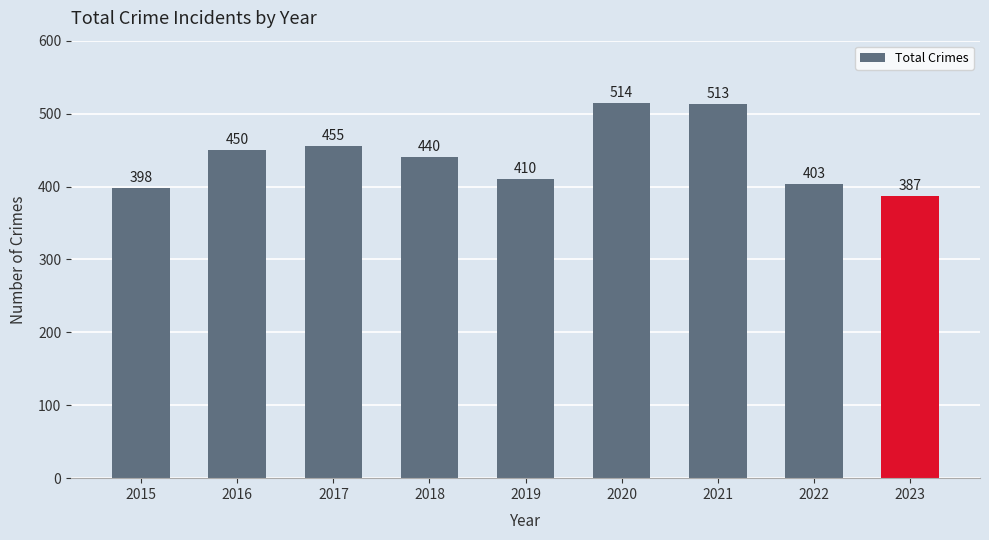

How many data points are less than 440?

4